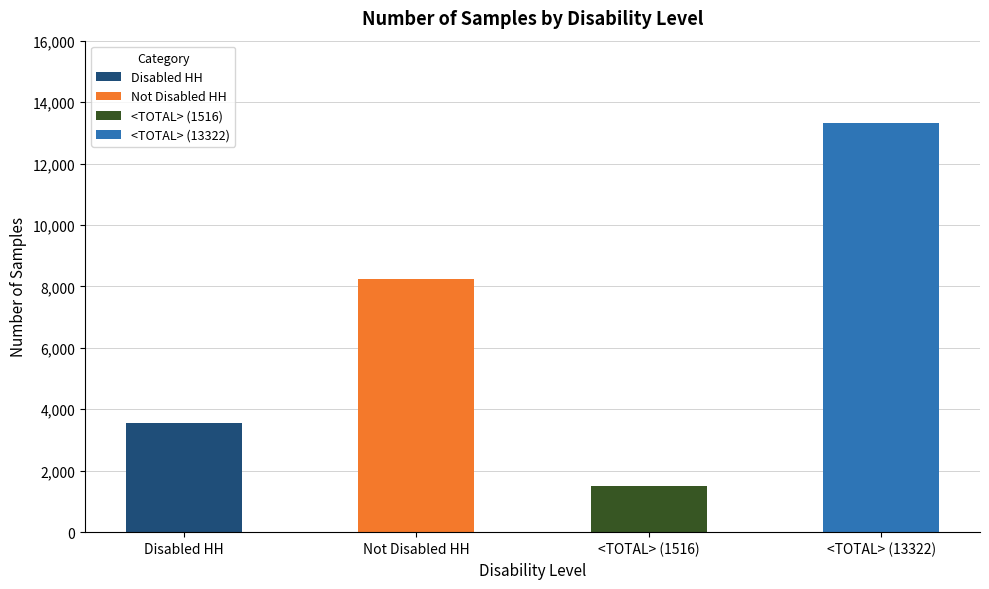

What is the difference between the second highest and second lowest values?

4694